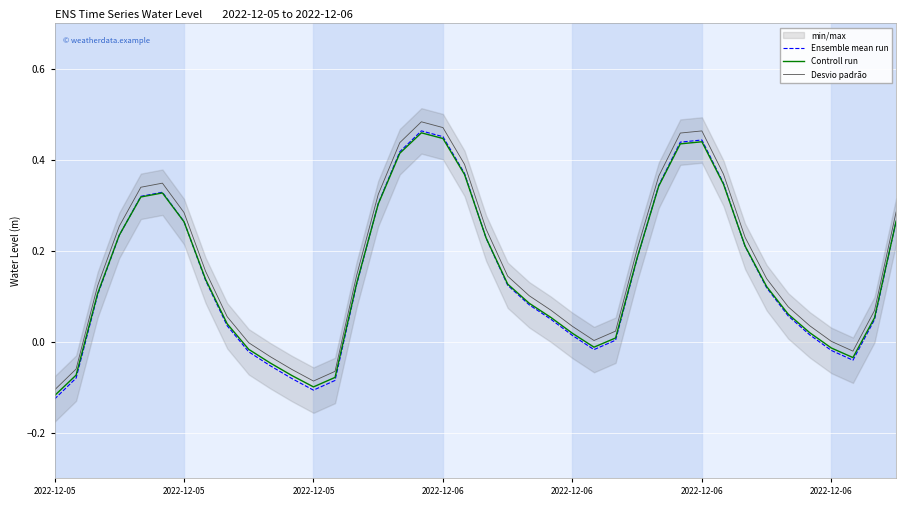

Is the value of Controll run at 31 greater than the value of Desvio padrão at 19?

No